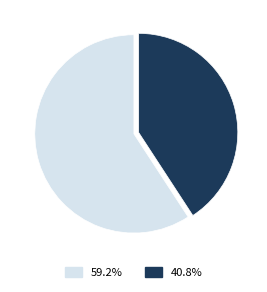

Is there a majority slice in this chart?

Yes